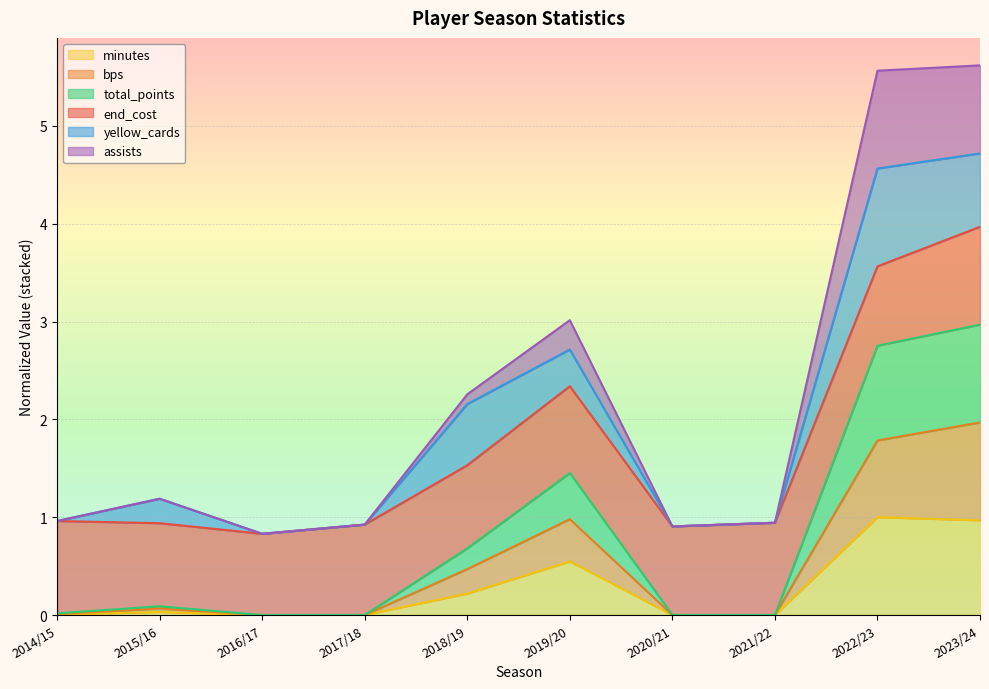

What is the total value across all series at 2022/23?

5.6